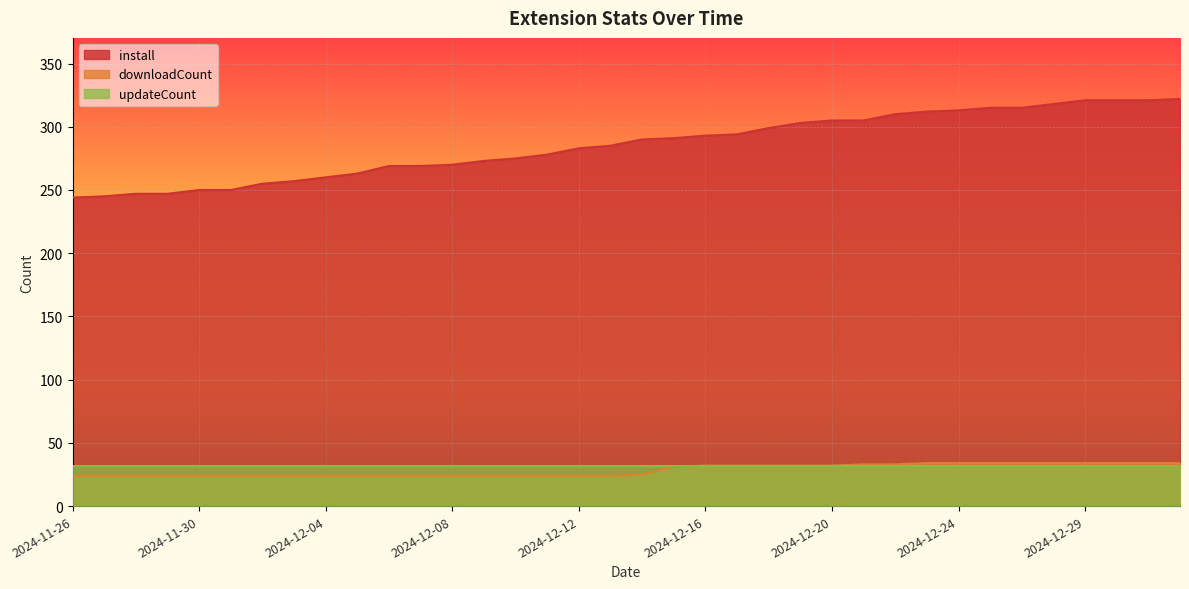

How many data points in downloadCount are above 25?

17